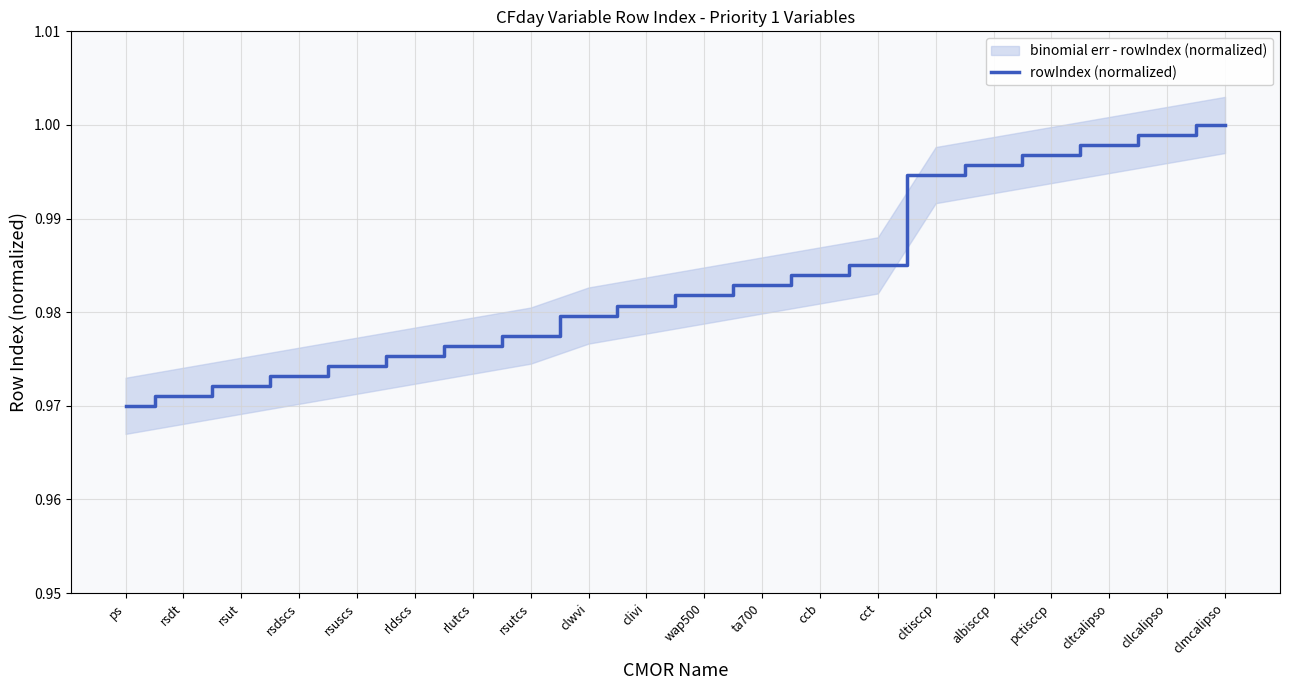

Does the chart display data point markers on the line(s)?

No